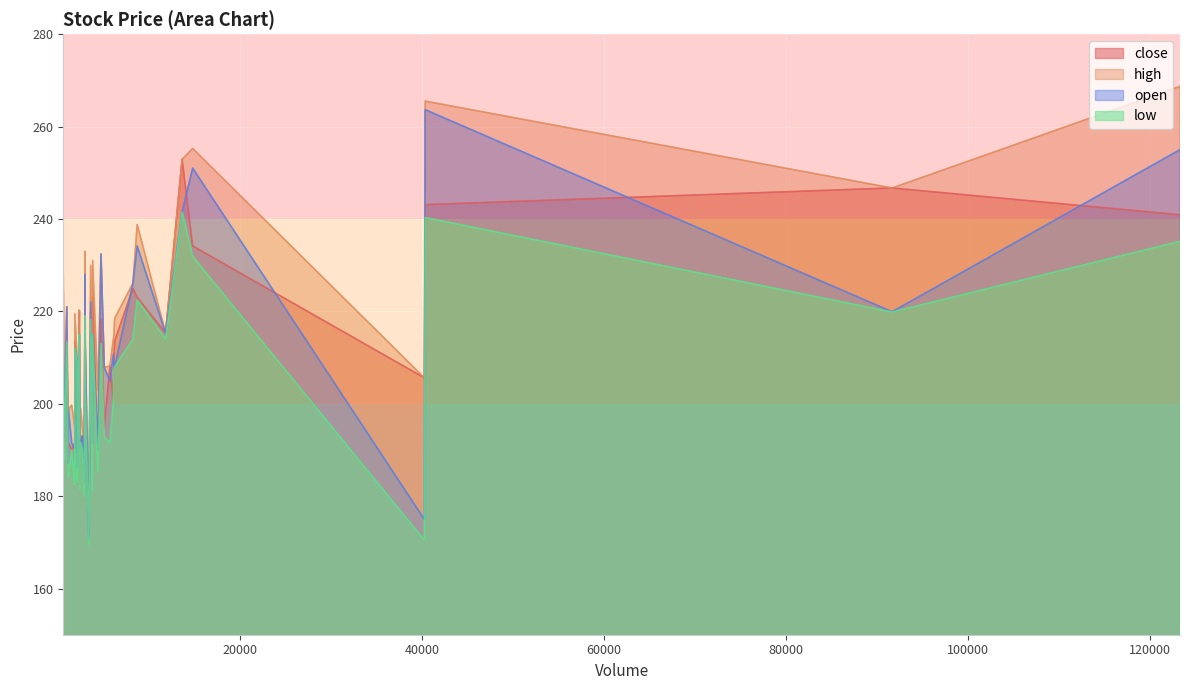

What is the minimum value for low?

169.6